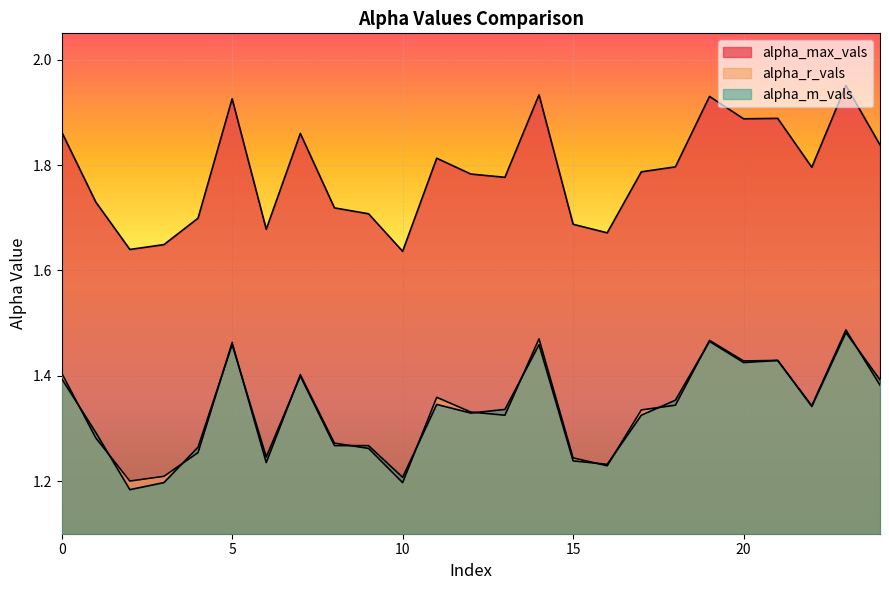

How many lines are shown in the chart?

3